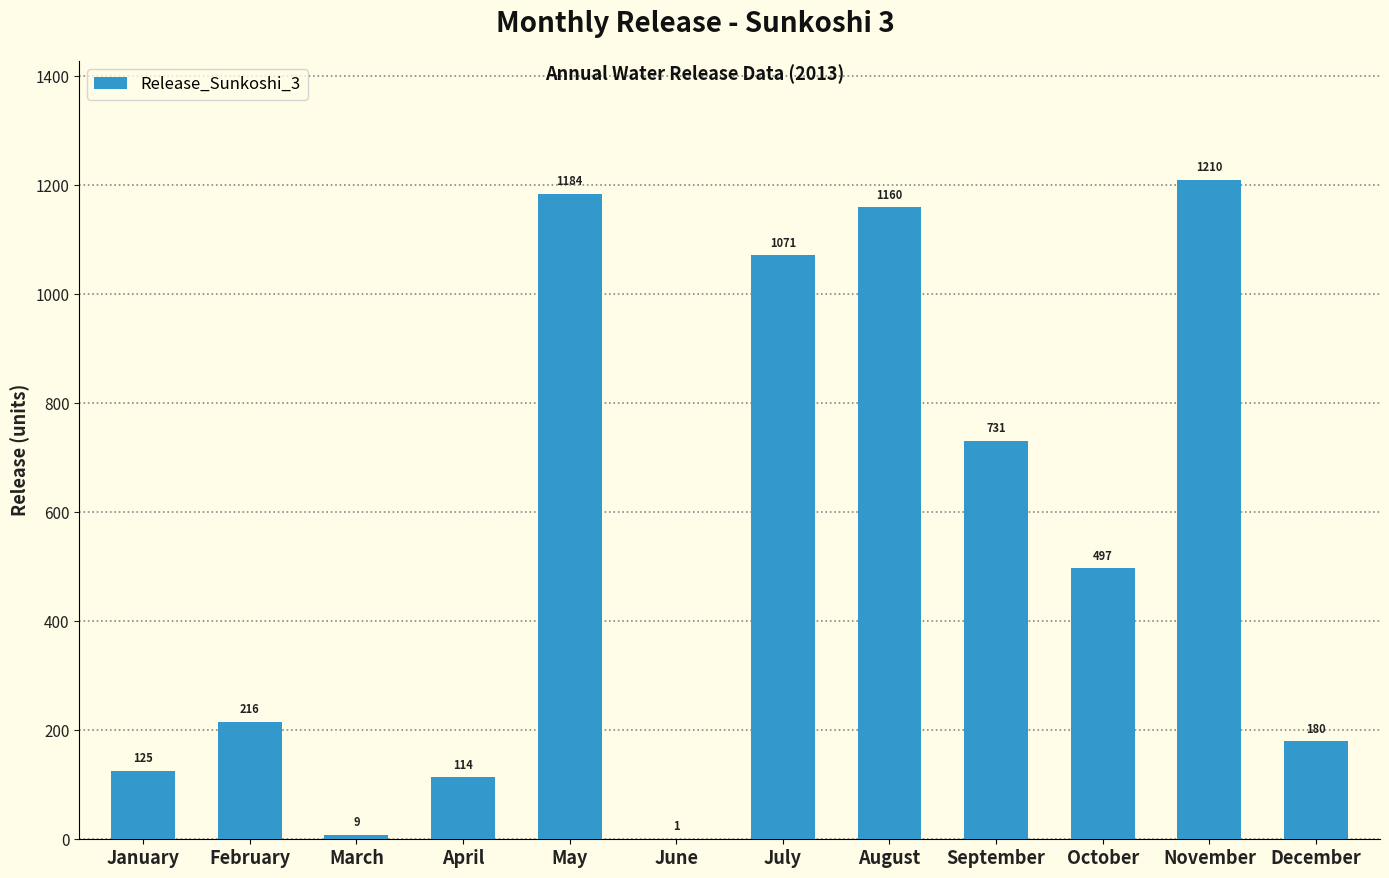

Approximately how many times larger is the value at October compared to September?

0.7